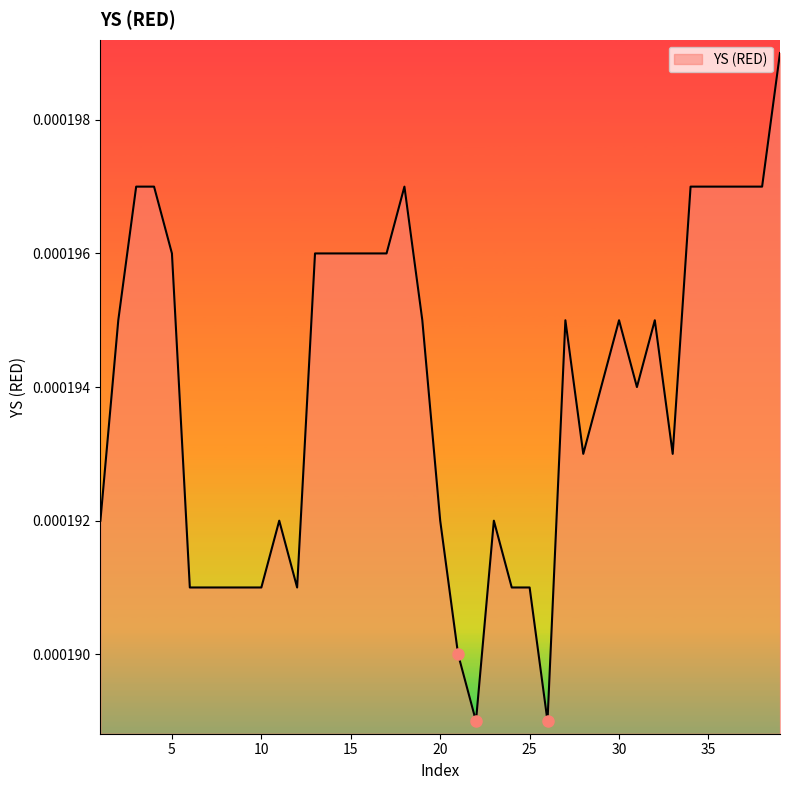

Does the chart display data point markers on the line(s)?

No